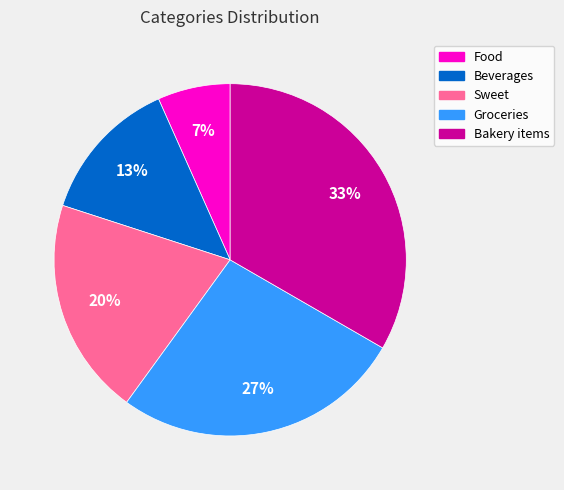

Does Groceries account for over 50% of the chart?

No